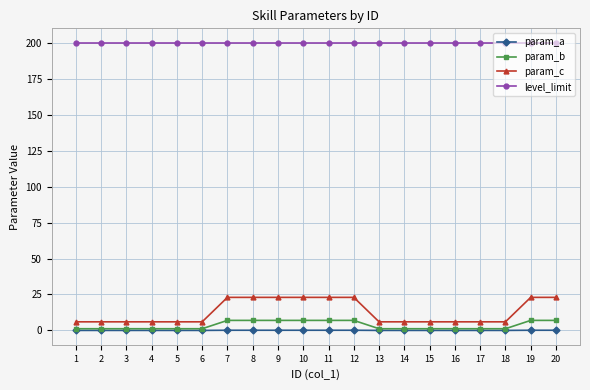

What is the spread (max minus min) of values at 6?

200.0